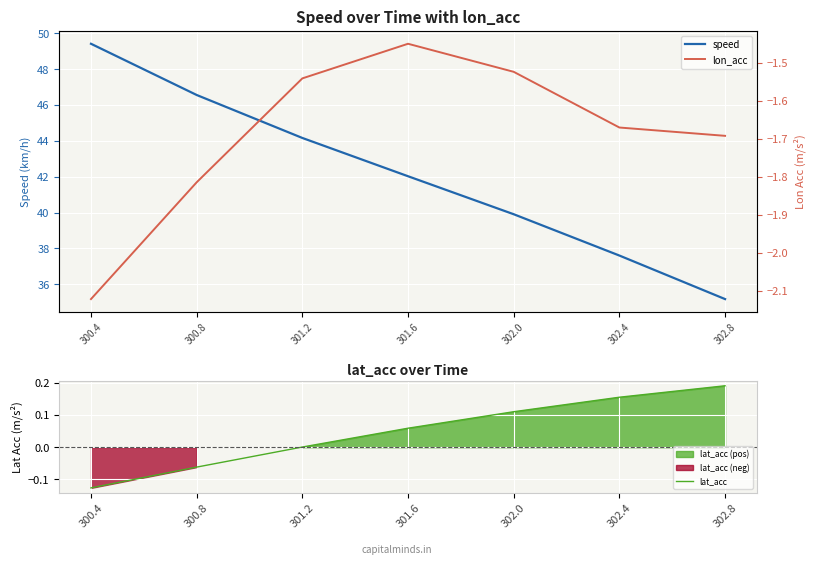

Which has a higher value, 300.4 or 302.0?

300.4